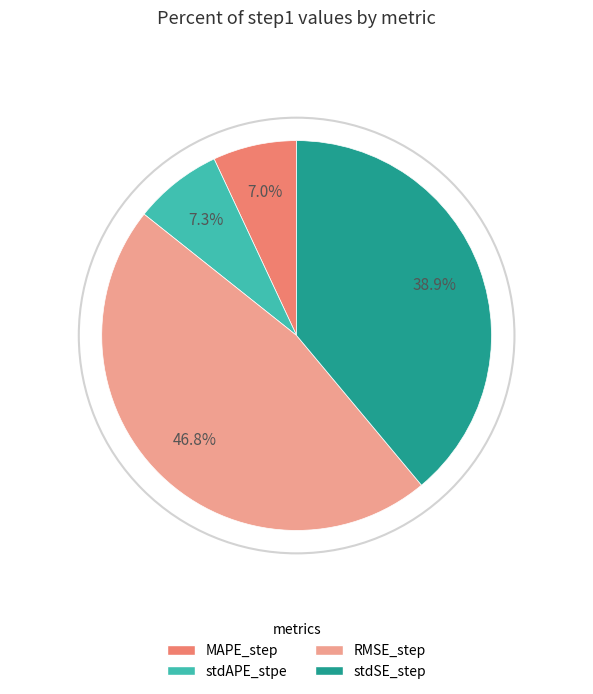

Which has a higher value, RMSE_step or stdAPE_stpe?

RMSE_step